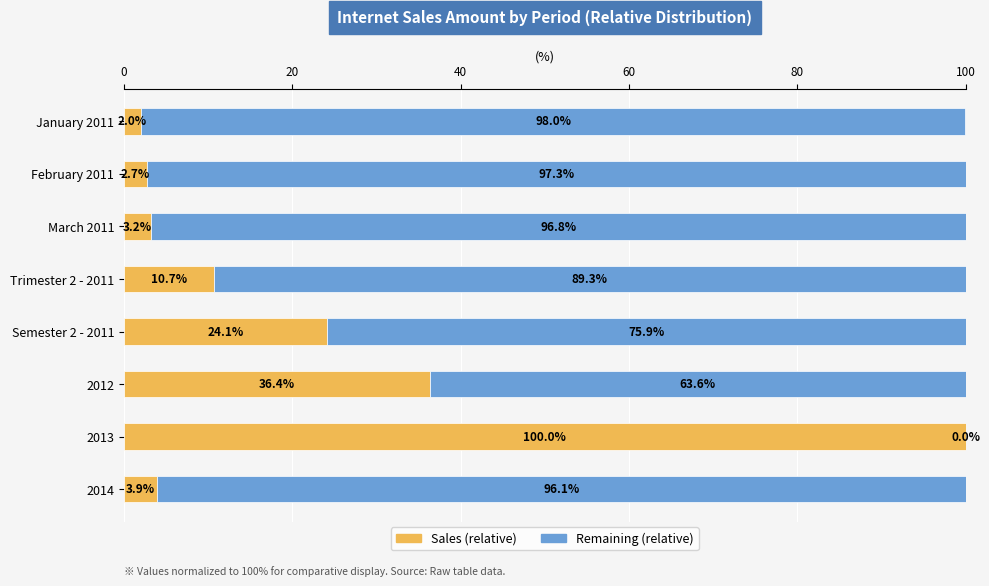

What is the total value across all series at Semester 2 - 2011?

100.0